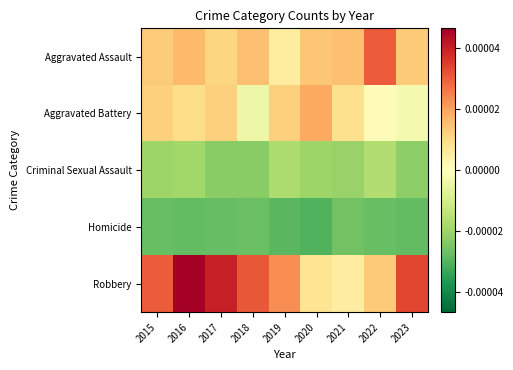

At which category does the chart reach its minimum across all series?

2020